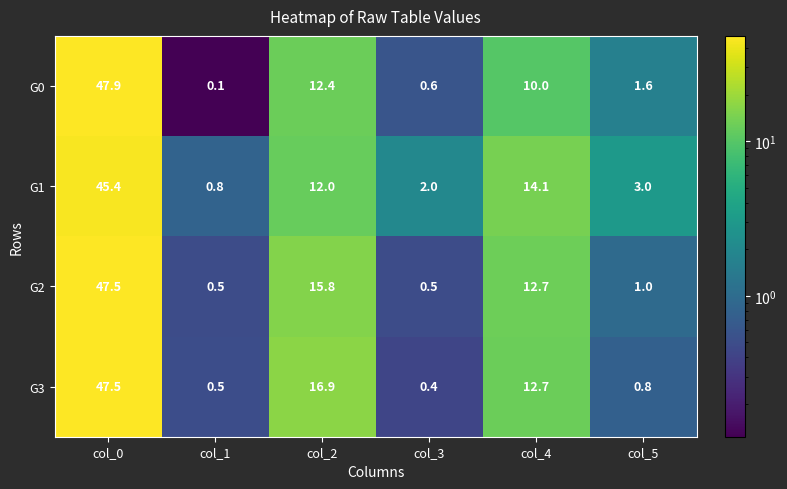

Reading left to right, what are all the values shown in this chart?

G0: col_0=47.9	col_1=0.1	col_2=12.4	col_3=0.6	col_4=10.0	col_5=1.6
G1: col_0=45.4	col_1=0.8	col_2=12.0	col_3=2.0	col_4=14.1	col_5=3.0
G2: col_0=47.5	col_1=0.5	col_2=15.8	col_3=0.5	col_4=12.7	col_5=1.0
G3: col_0=47.5	col_1=0.5	col_2=16.9	col_3=0.4	col_4=12.7	col_5=0.8